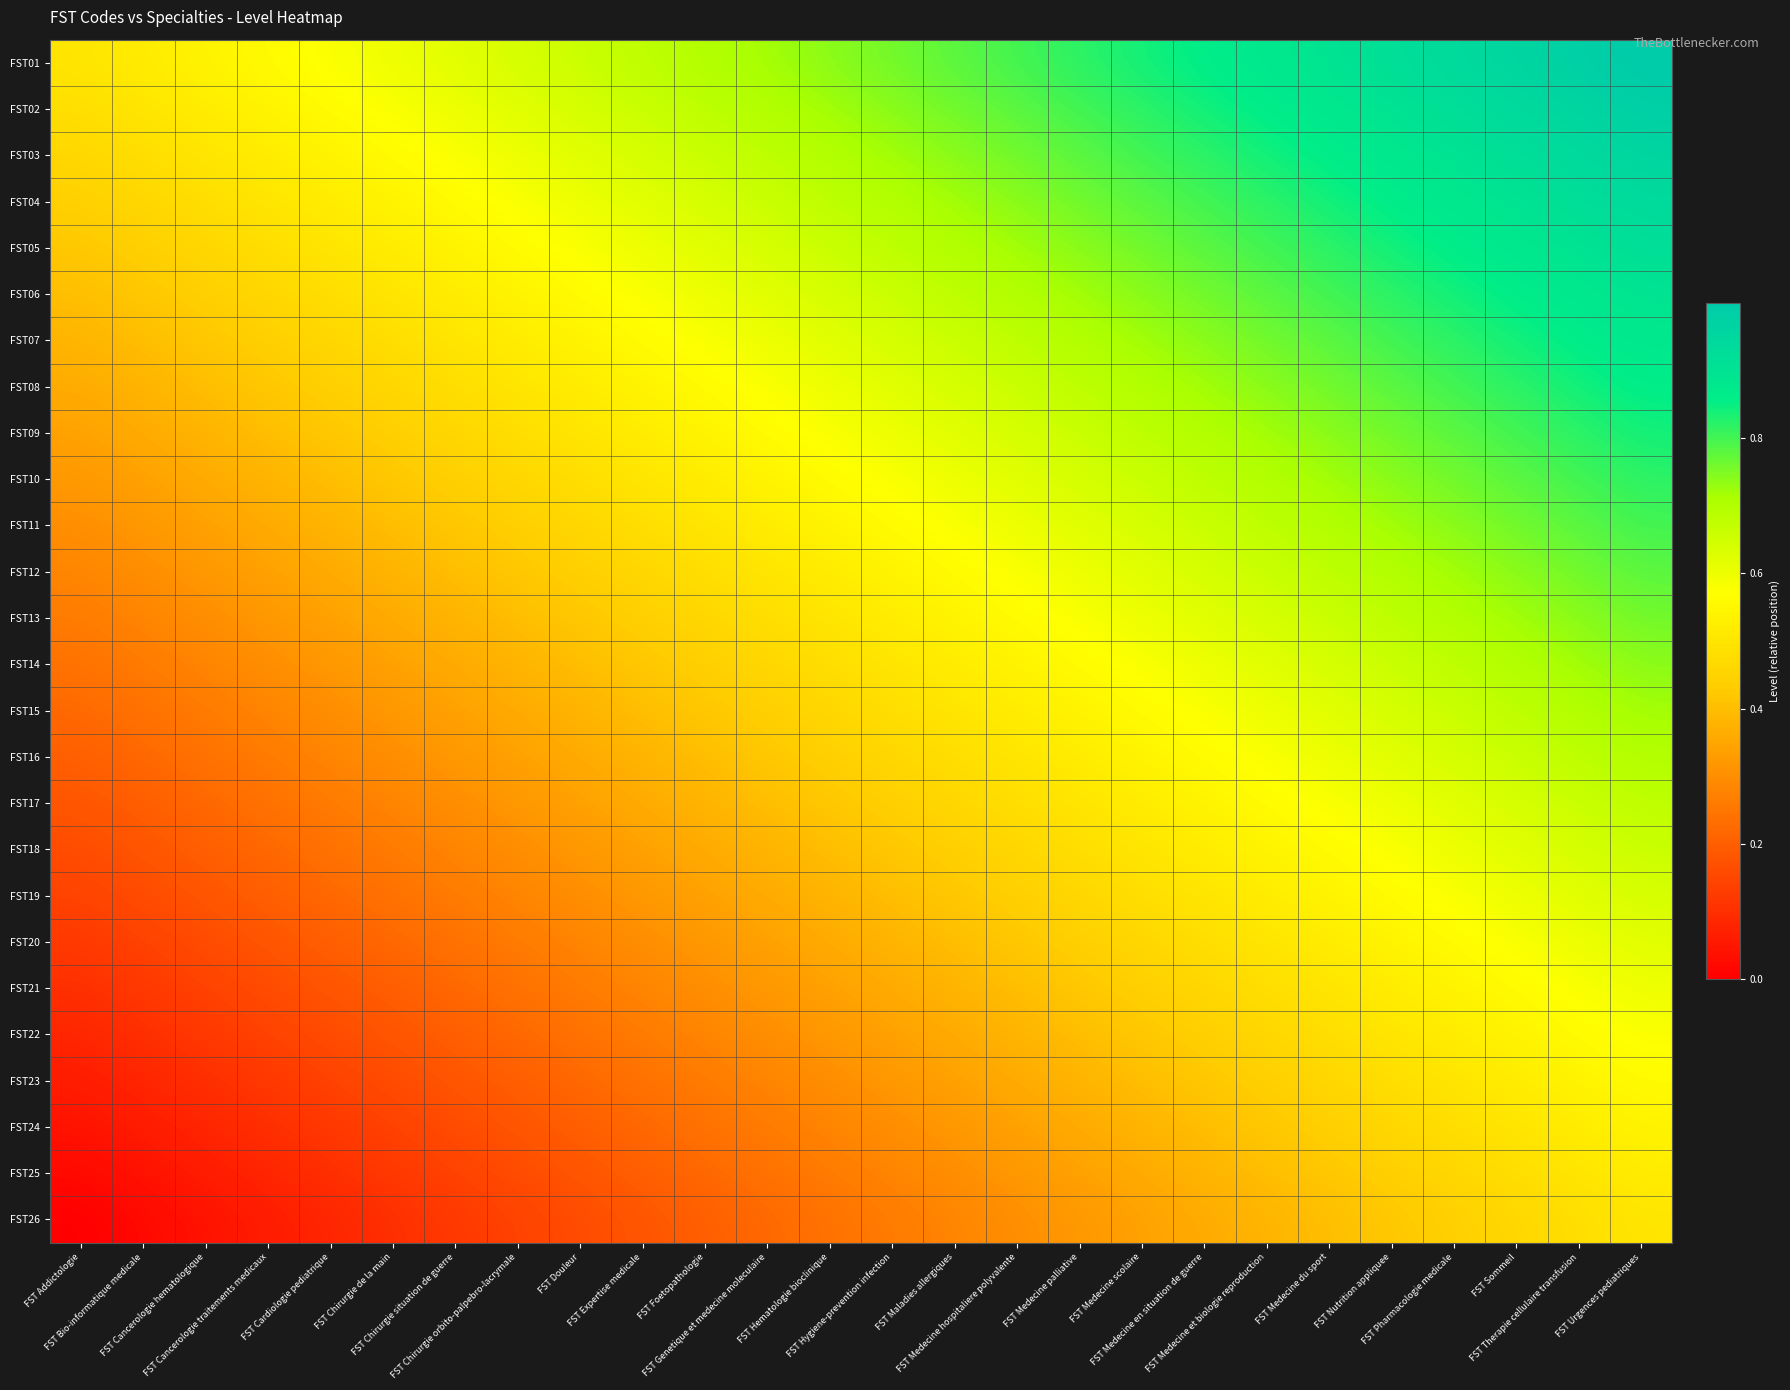

What is the greatest value displayed?

1.0